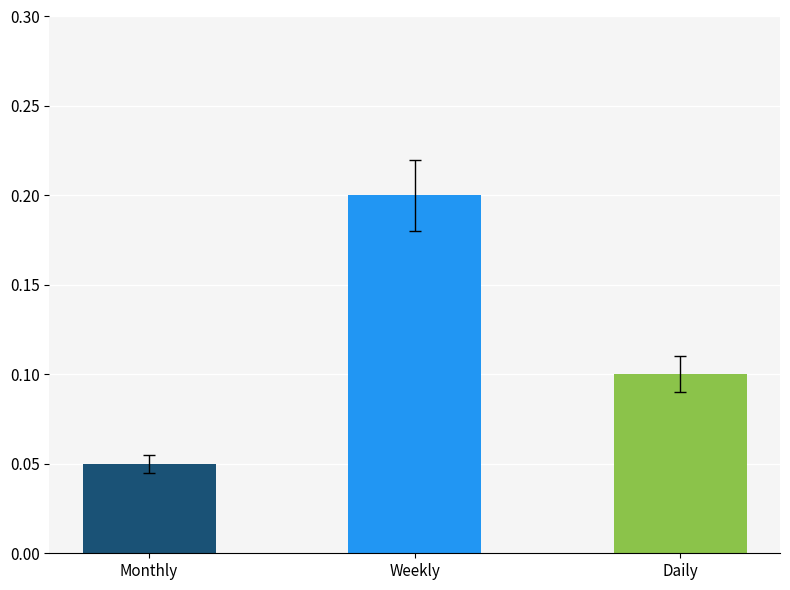

Which has a higher value, Monthly or Weekly?

Weekly